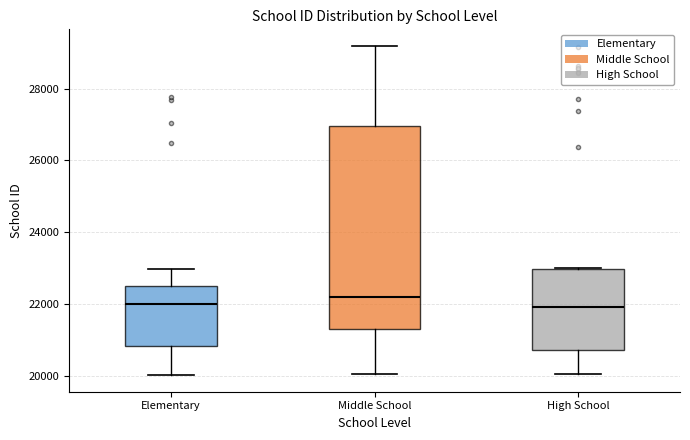

Reading left to right, read every box against the y-axis: the position of its median line, the range the box covers, and the ends of its whiskers. The values are not printed on the chart, so give them approximately, as read against the axis.

Elementary: median 22000, box 20800 to 22400, whiskers 20000 to 23000
Middle School: median 22200, box 21200 to 27000, whiskers 20000 to 29200
High School: median 22000, box 20800 to 23000, whiskers 20000 to 23000